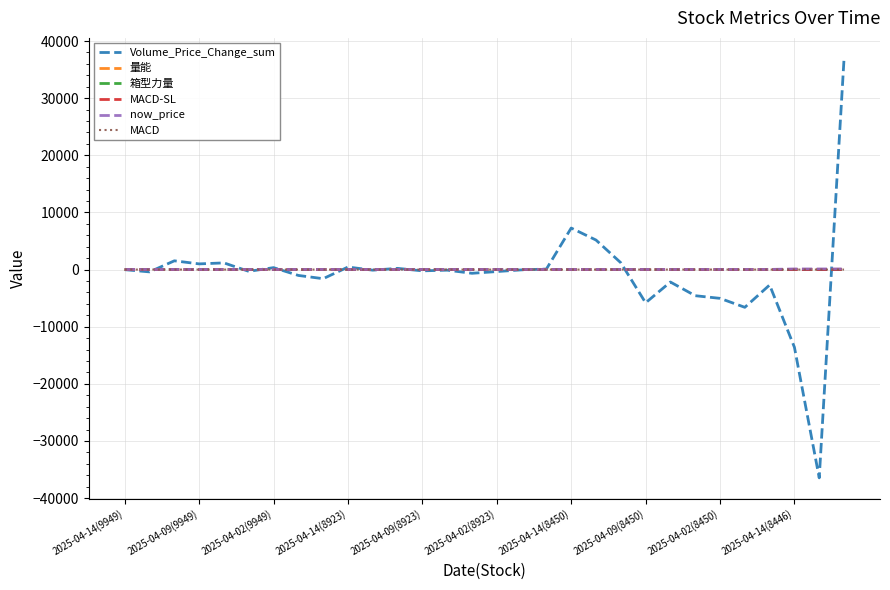

Which series has the largest range (max minus min)?

Volume_Price_Change_sum